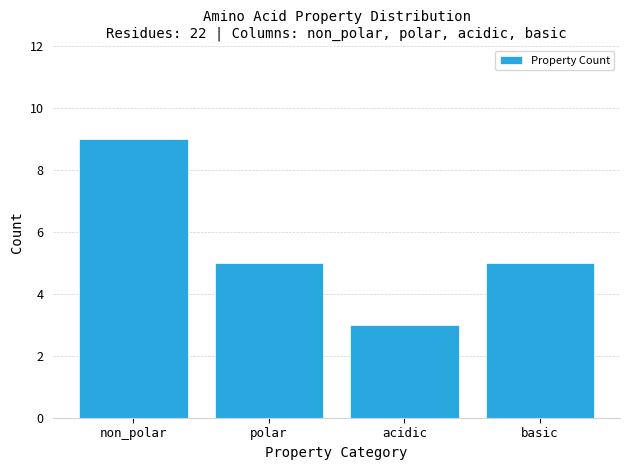

Reading left to right, what are all the values shown in this chart?

9	5	3	5